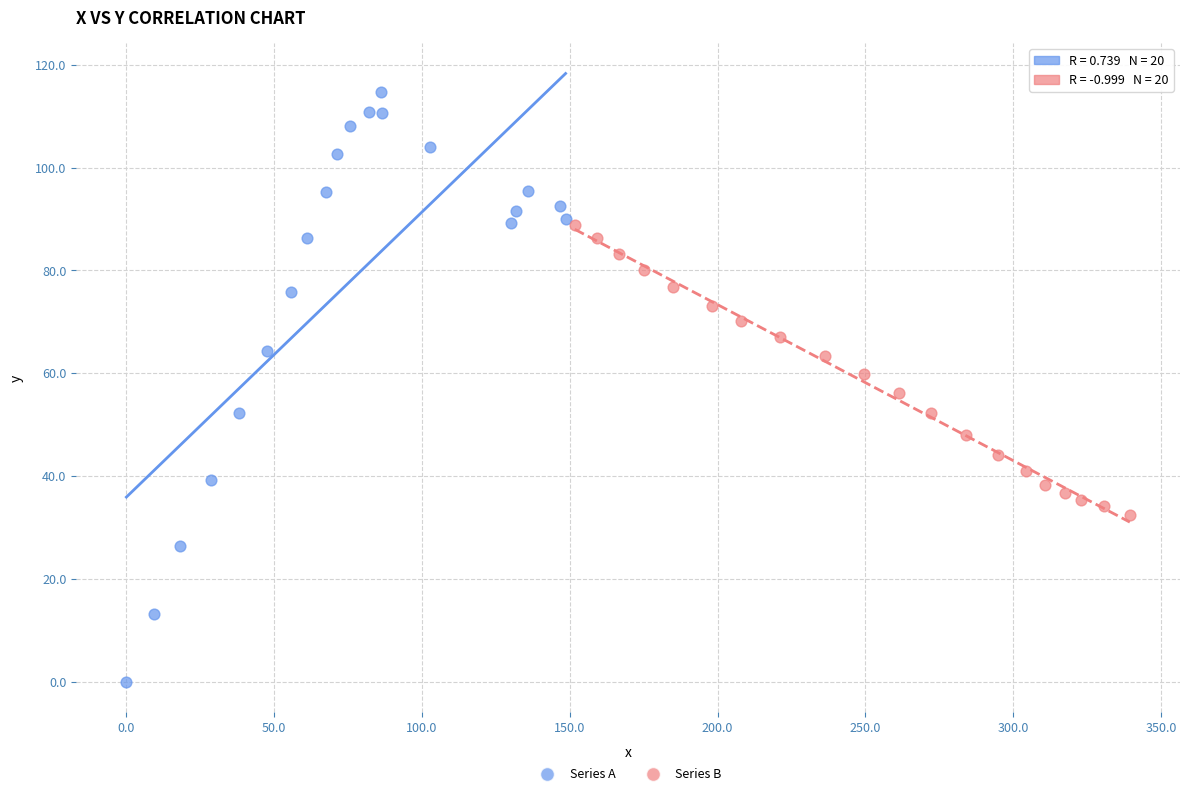

Which series reaches the maximum Y coordinate?

Series A